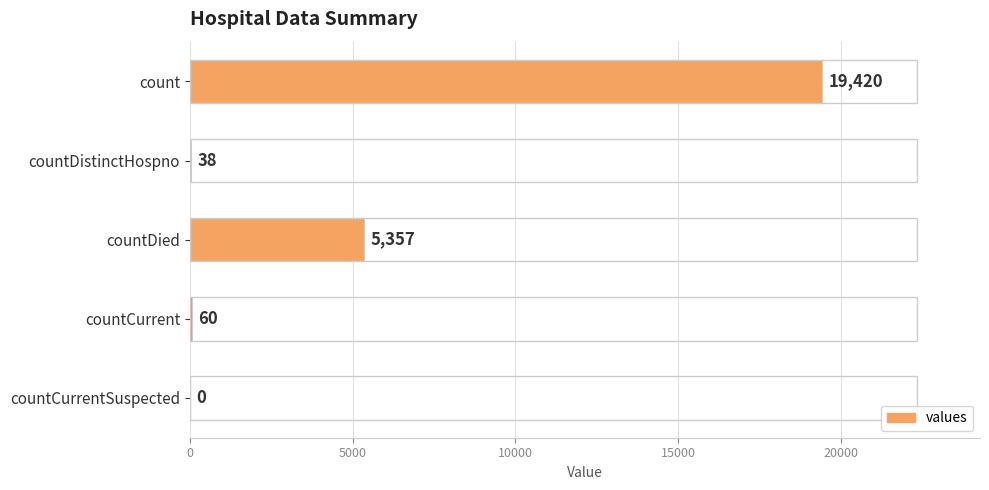

What is the sum of the values at countCurrent and countDied?

5417